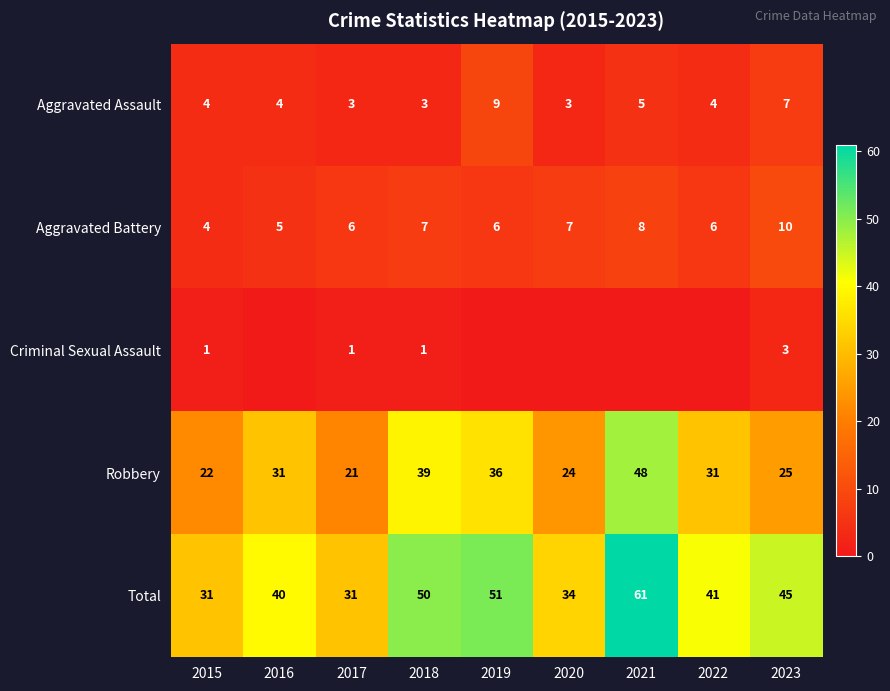

What is the approximate value of Aggravated Assault at 2015?

4